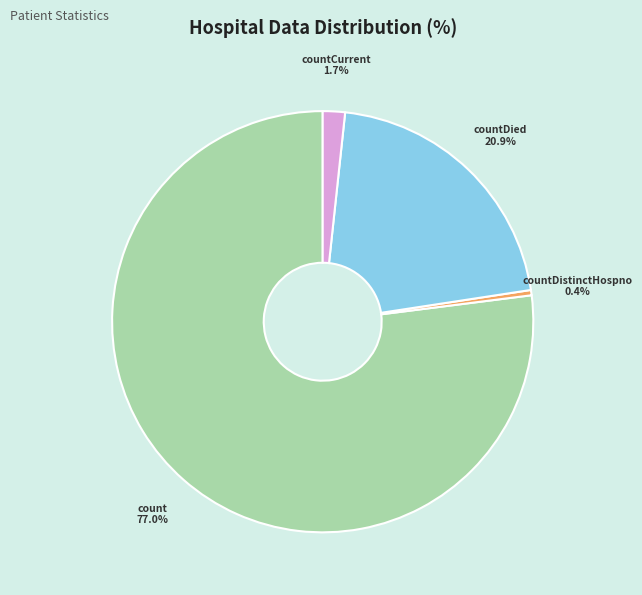

Is there any slice that represents more than half of the pie?

Yes